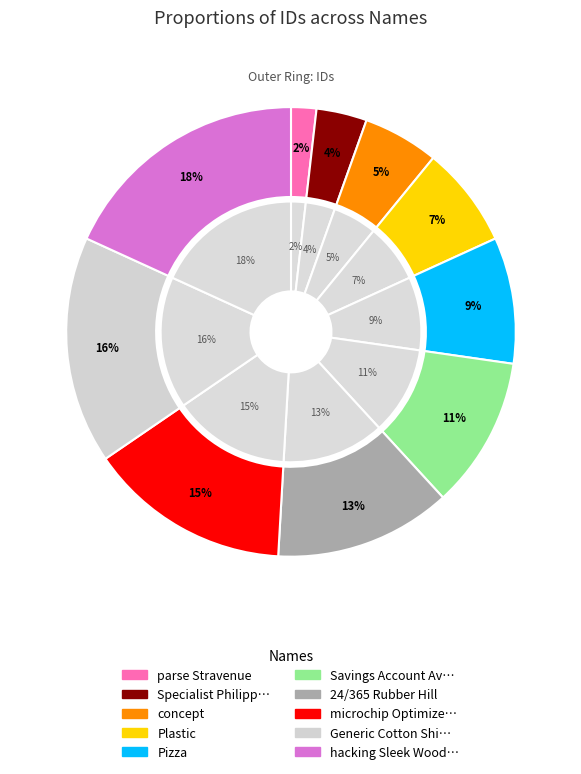

What percentage is the Plastic slice, to the nearest percent?

7%